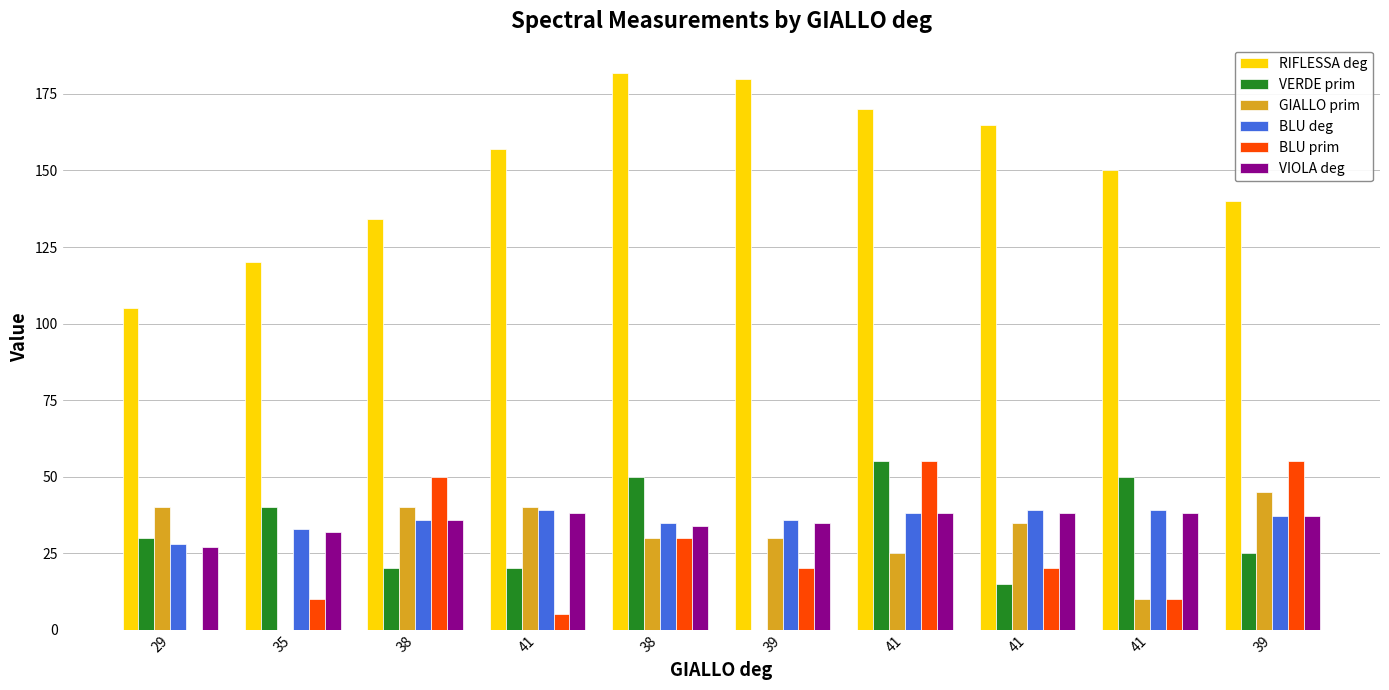

How many series are shown in this chart?

6